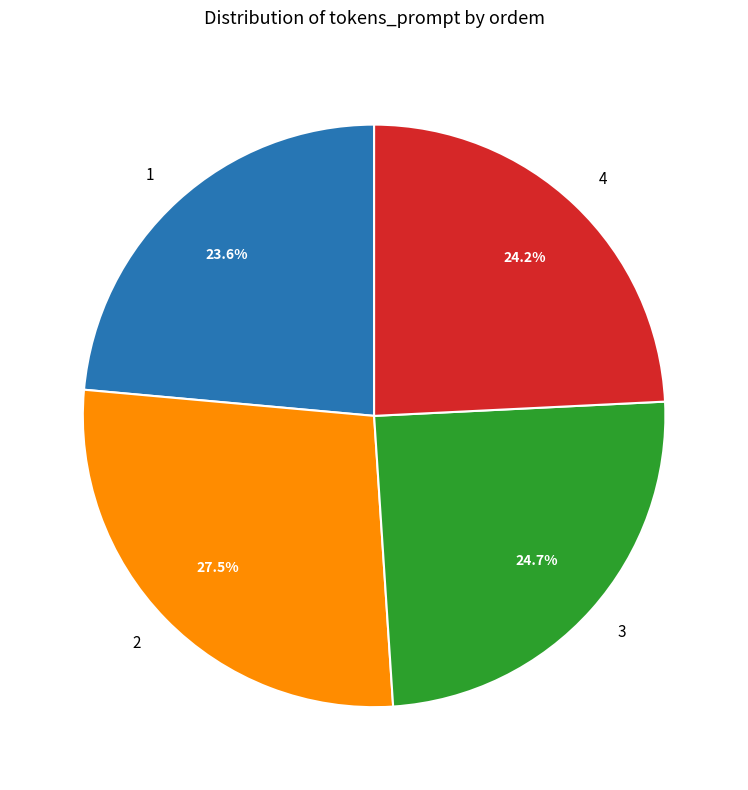

Between 4 and 3, which is larger?

3